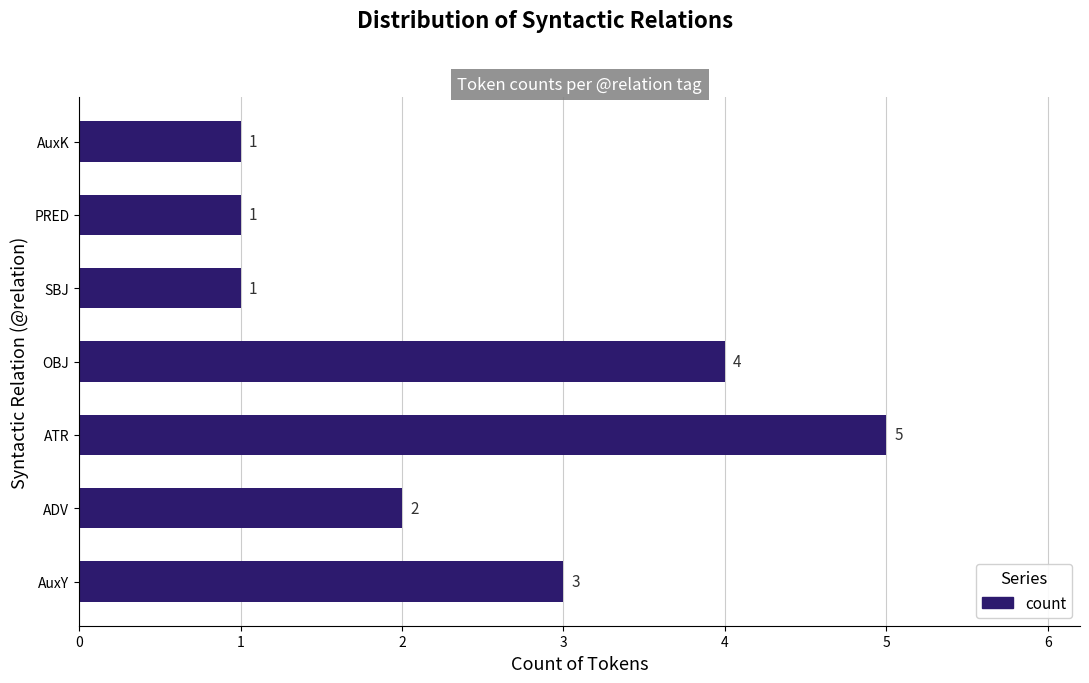

True or false: the data shows 3 at AuxY.

True